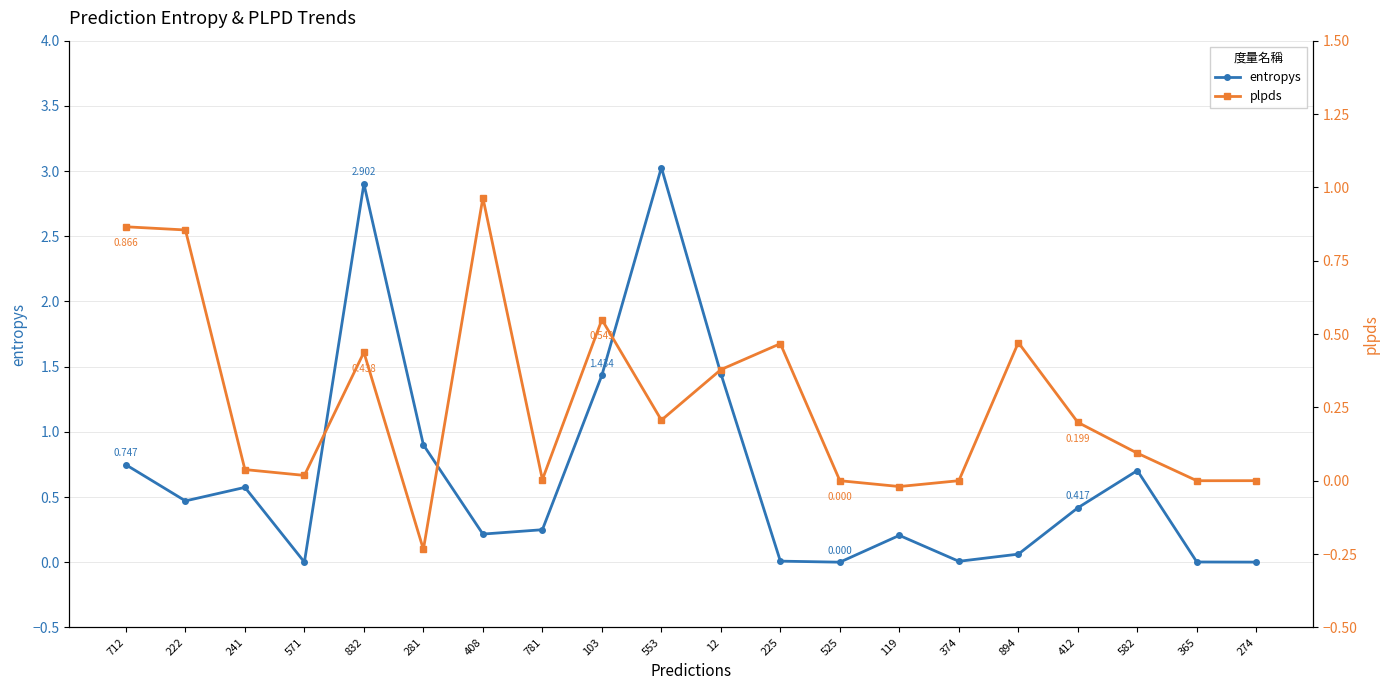

True or false: entropys and plpds cross at least once.

True